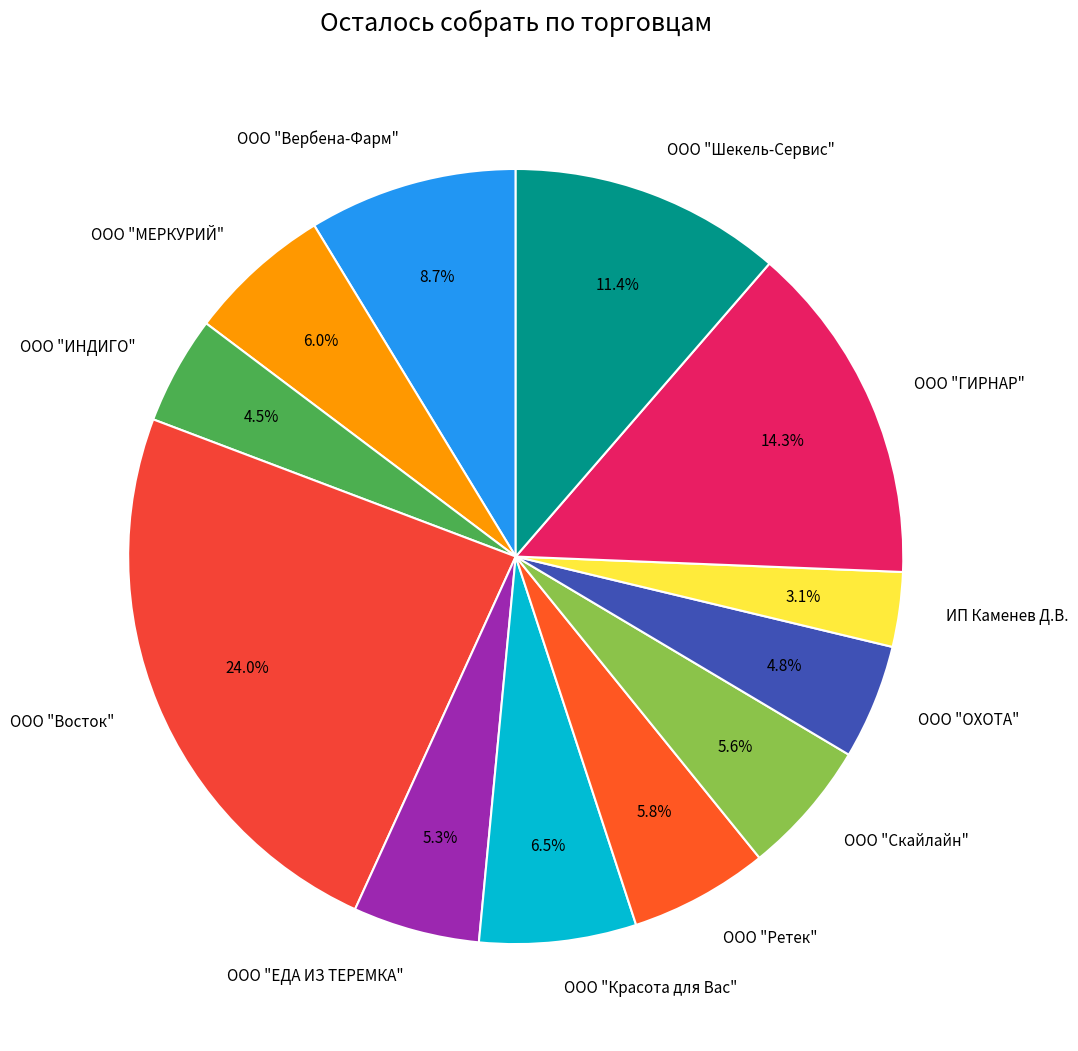

How many segments does this pie chart have?

12